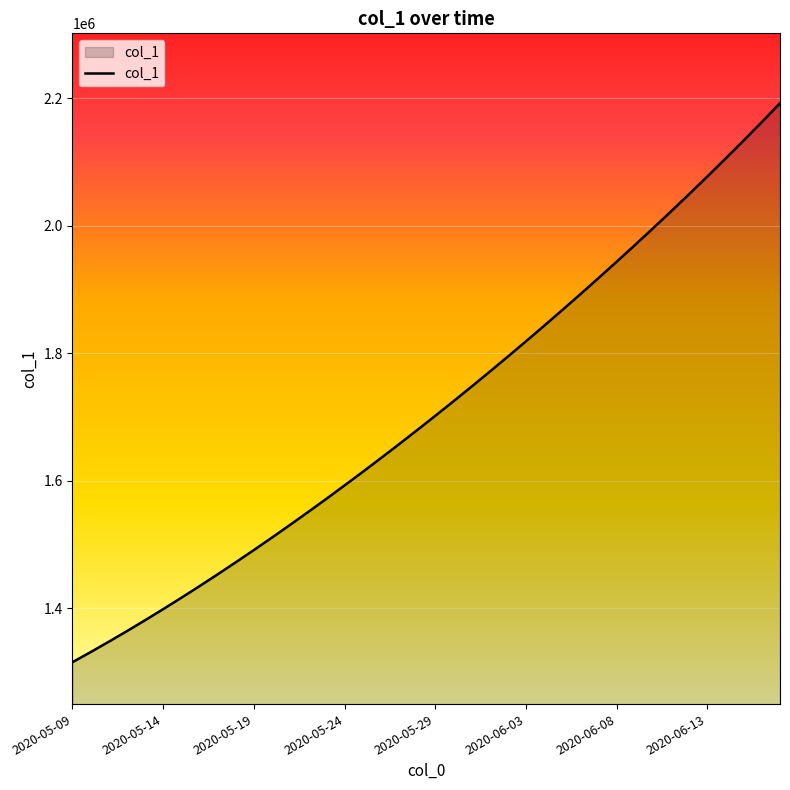

What is the maximum value shown in the chart?

2192493.0